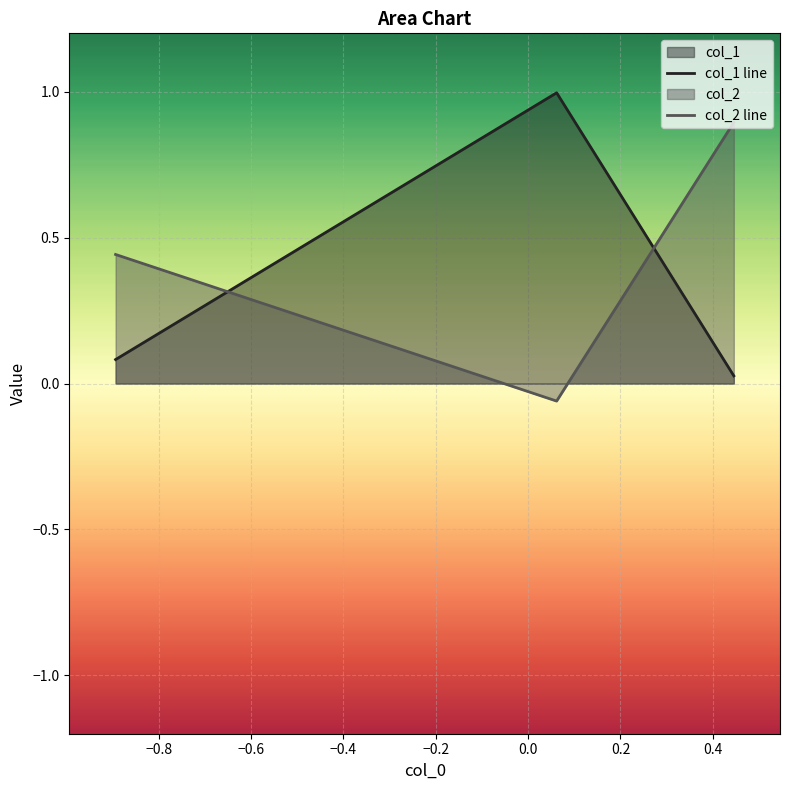

What is the minimum value shown in the chart?

-0.1